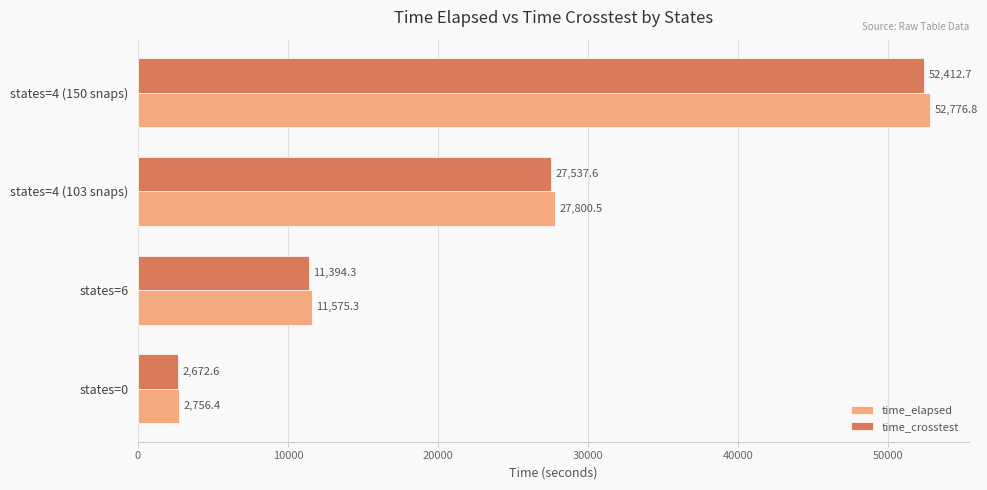

Between states=0 and states=4 (103 snaps), which series saw the biggest shift?

time_elapsed